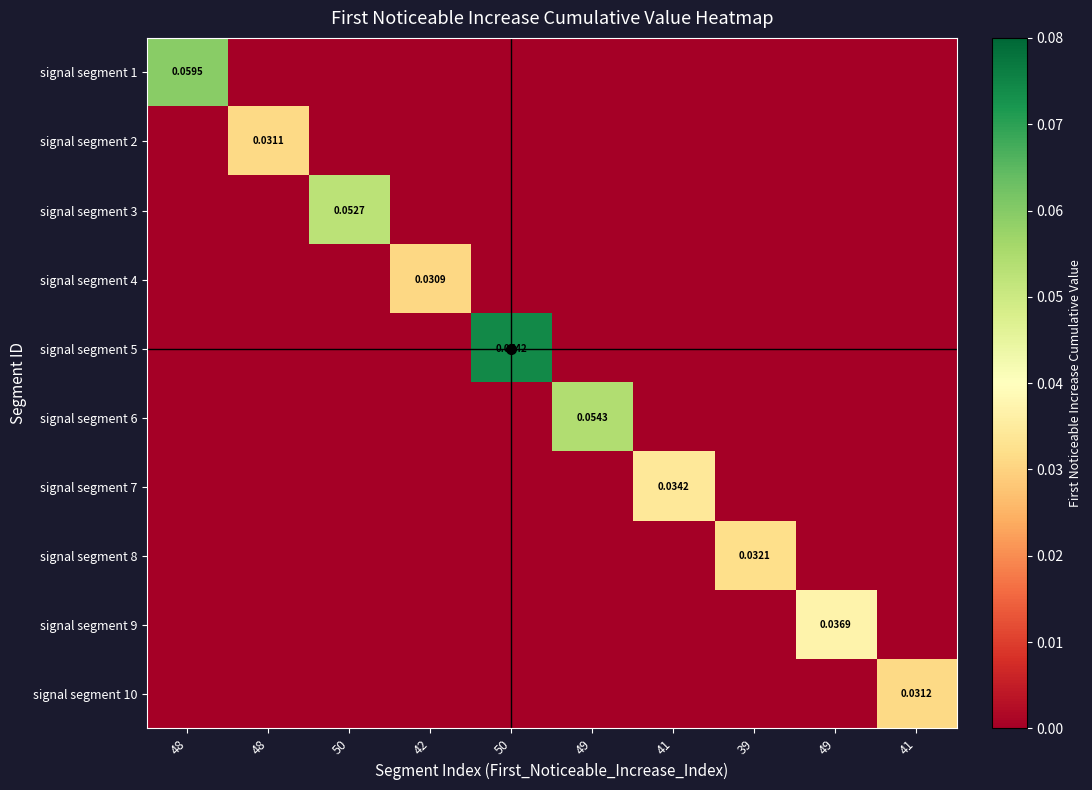

Count the number of categories in the chart.

10